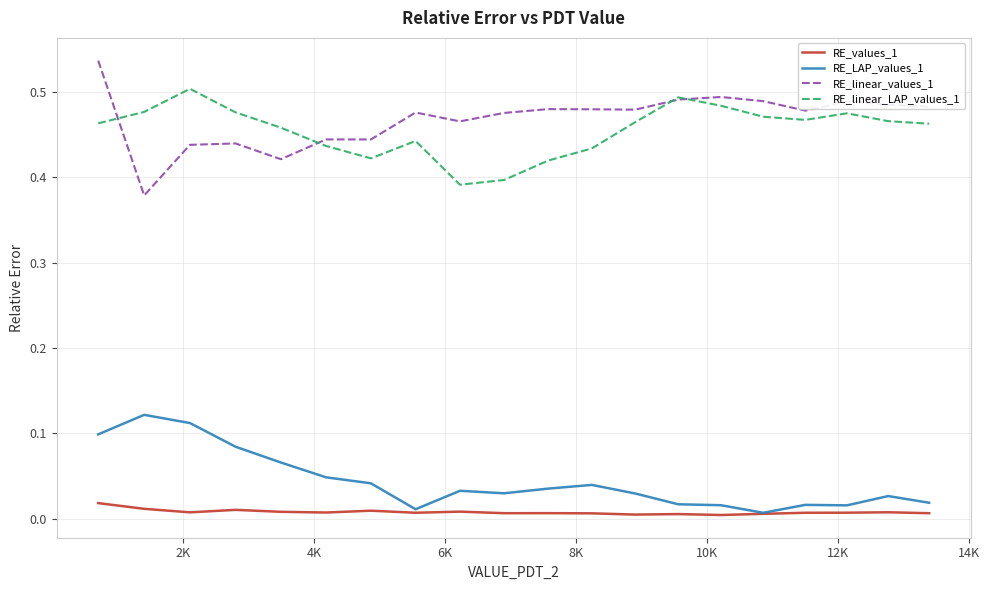

True or false: RE_LAP_values_1 and RE_linear_LAP_values_1 cross at least once.

False